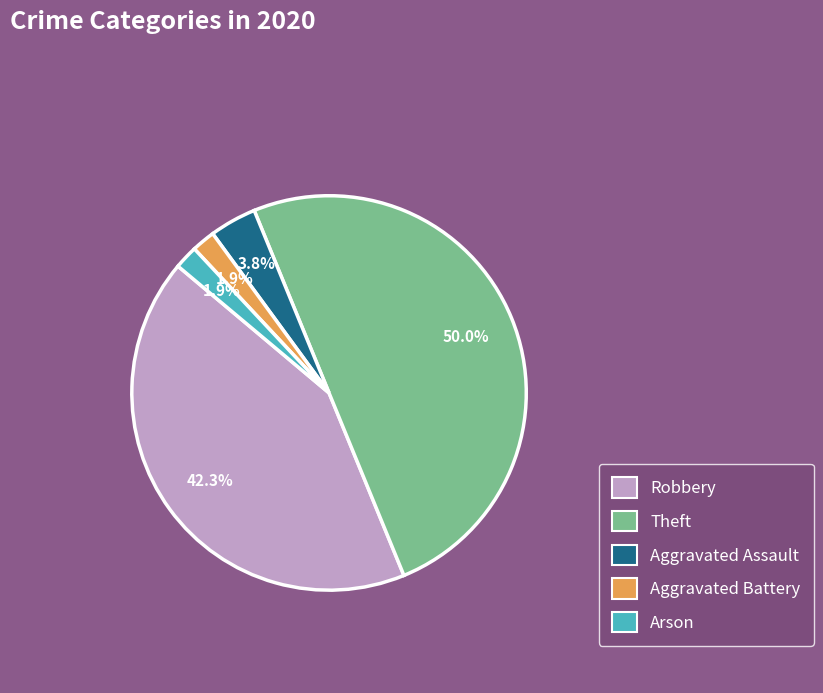

Is the sum of Robbery and Aggravated Battery greater than half?

No